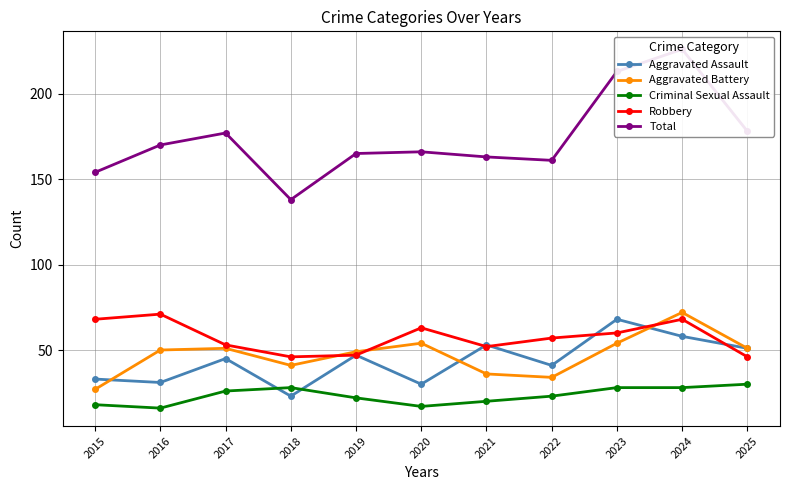

Between 2019 and 2020, which series saw the biggest shift?

Aggravated Assault